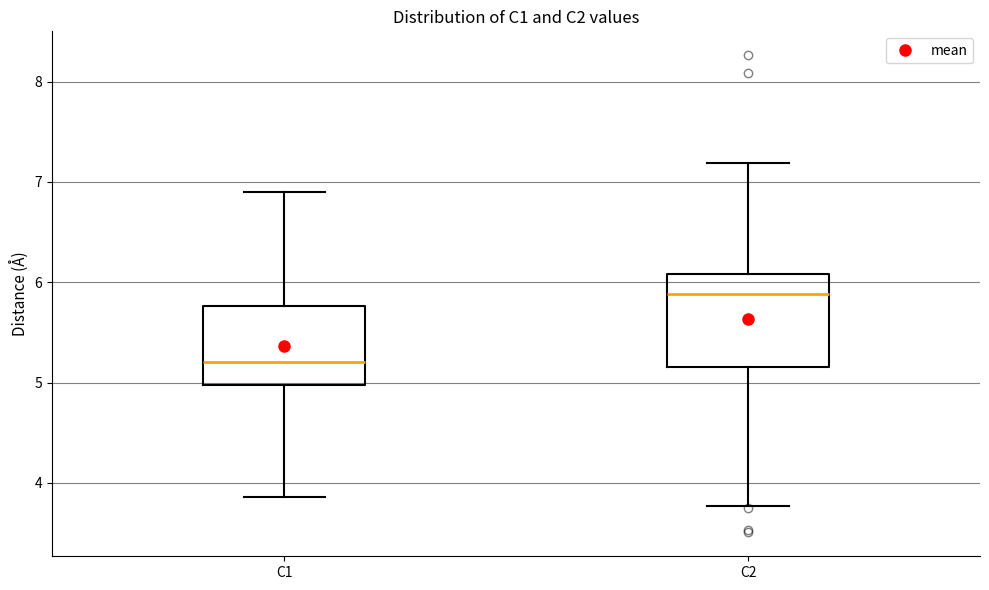

Reading left to right, read every box against the y-axis: the position of its median line, the range the box covers, and the ends of its whiskers. The values are not printed on the chart, so give them approximately, as read against the axis.

C1: median 5.2, box 5.0 to 5.8, whiskers 3.9 to 6.9
C2: median 5.9, box 5.2 to 6.1, whiskers 3.8 to 7.2